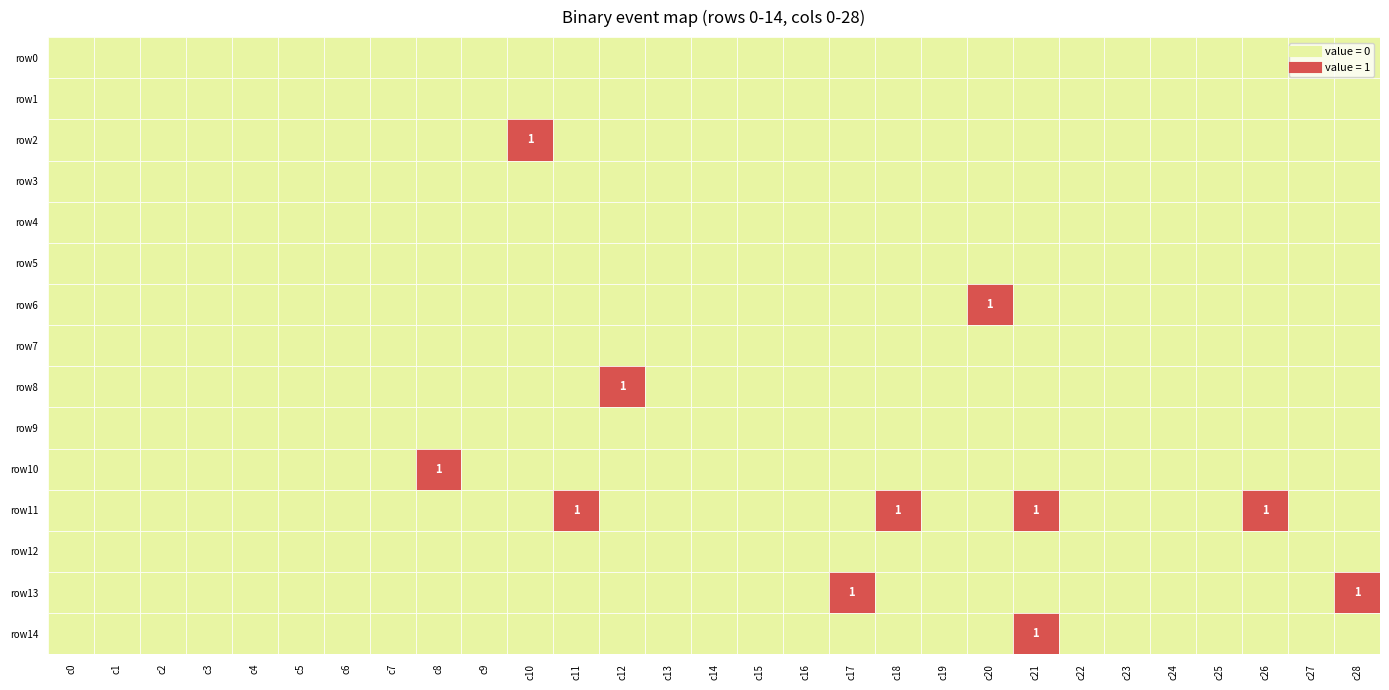

The value of row13 at 5 is 0. True or false?

False